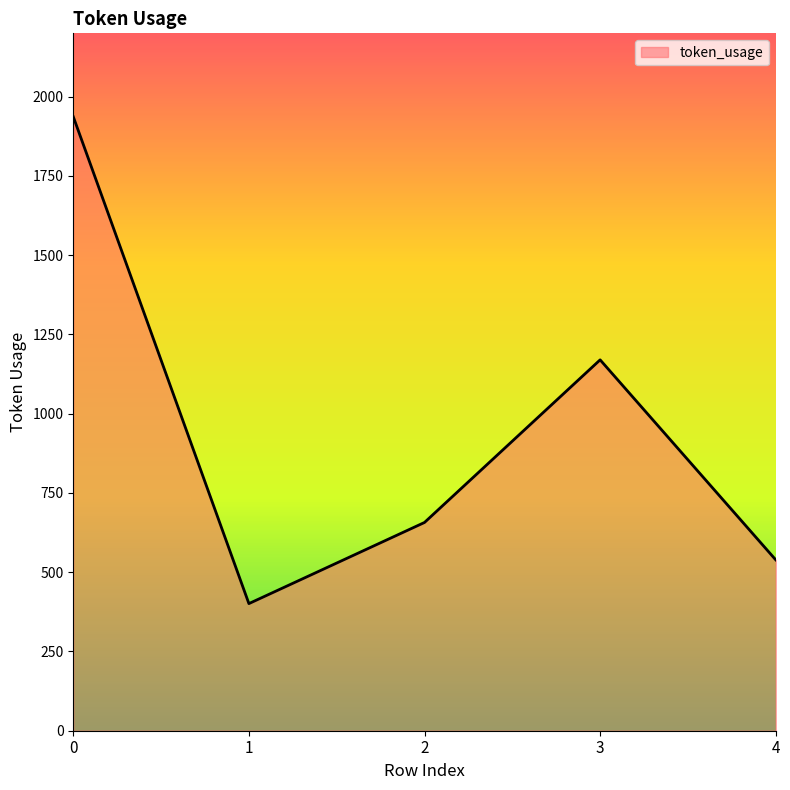

List the labels in order of value, largest first.

0, 3, 2, 4, 1